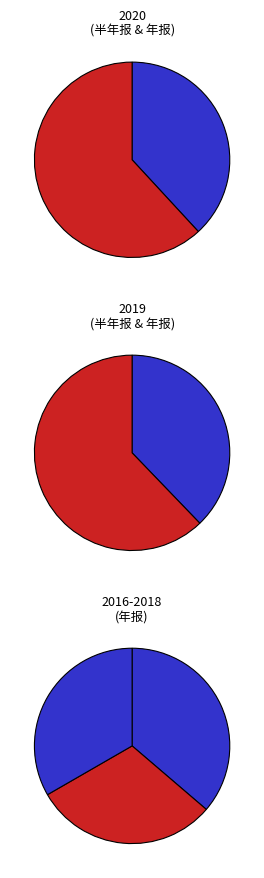

Is there a majority slice in this chart?

No